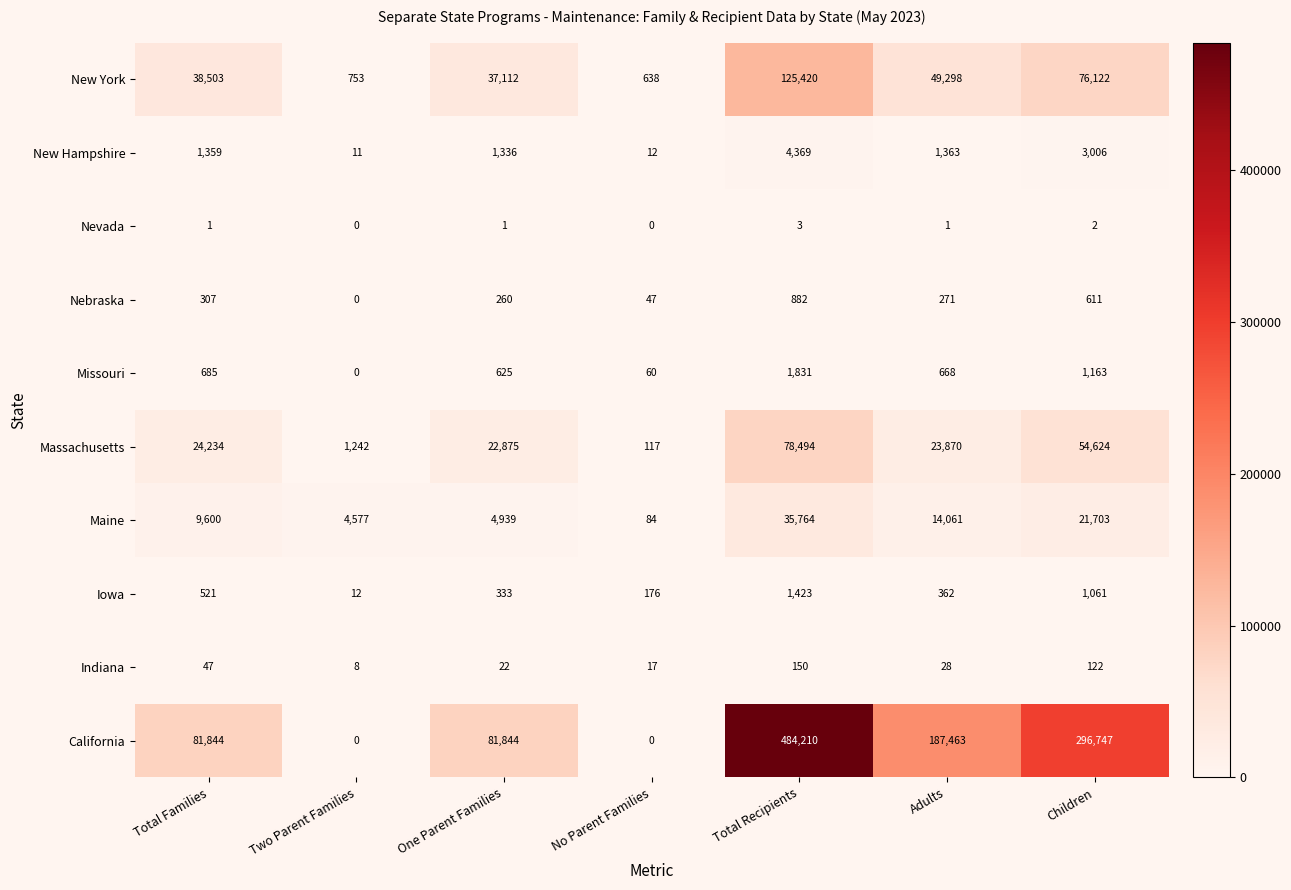

What is the total value across all series at Total Recipients?

732546